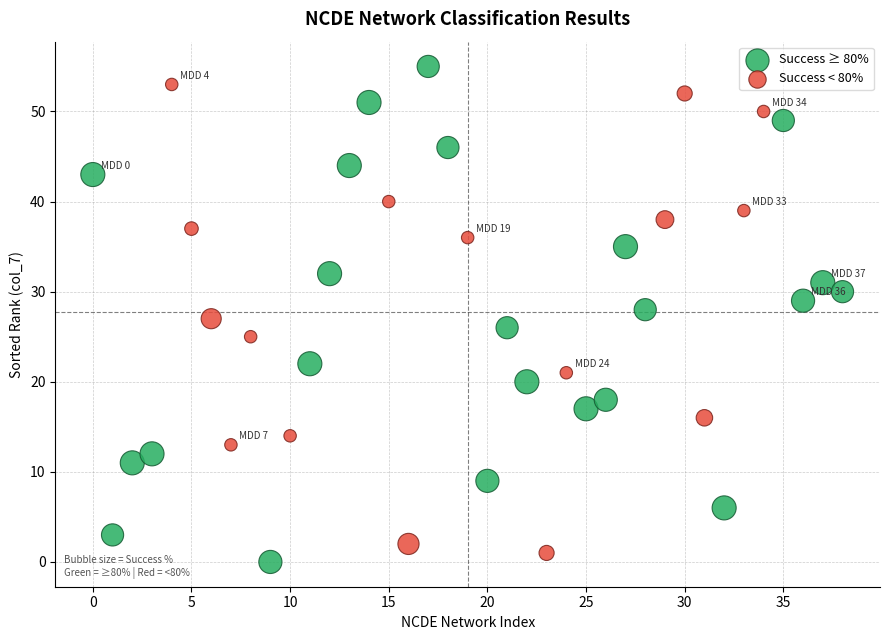

Which series contains the lowest Y value?

Success ≥ 80%